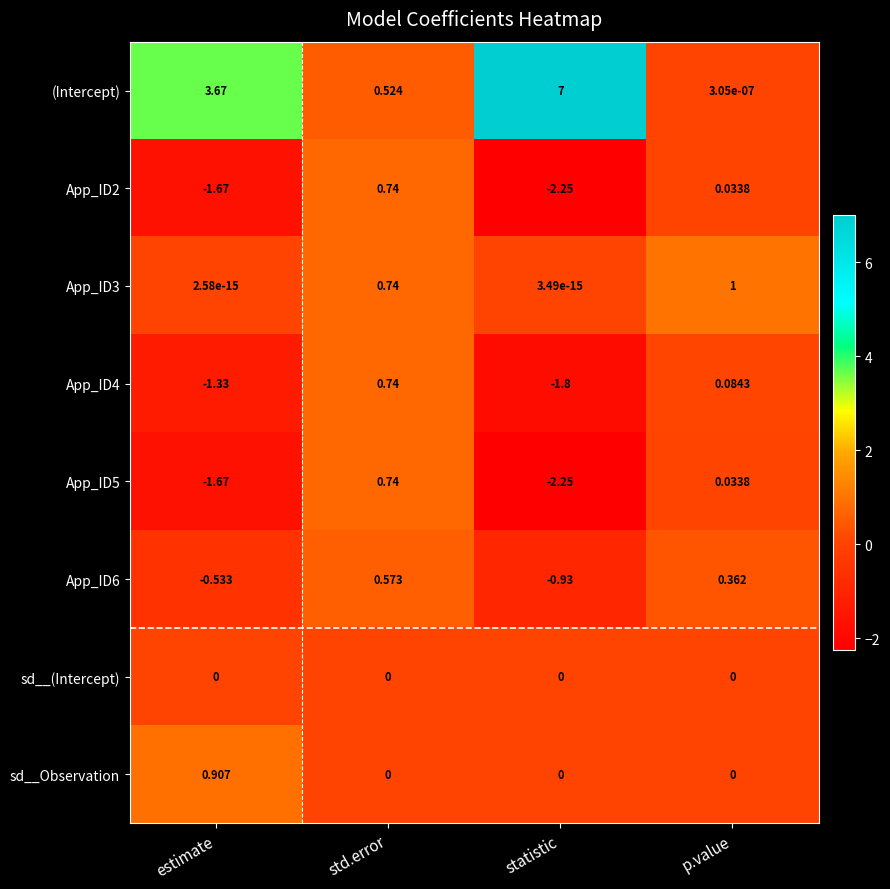

Which series has the widest spread of values?

(Intercept)